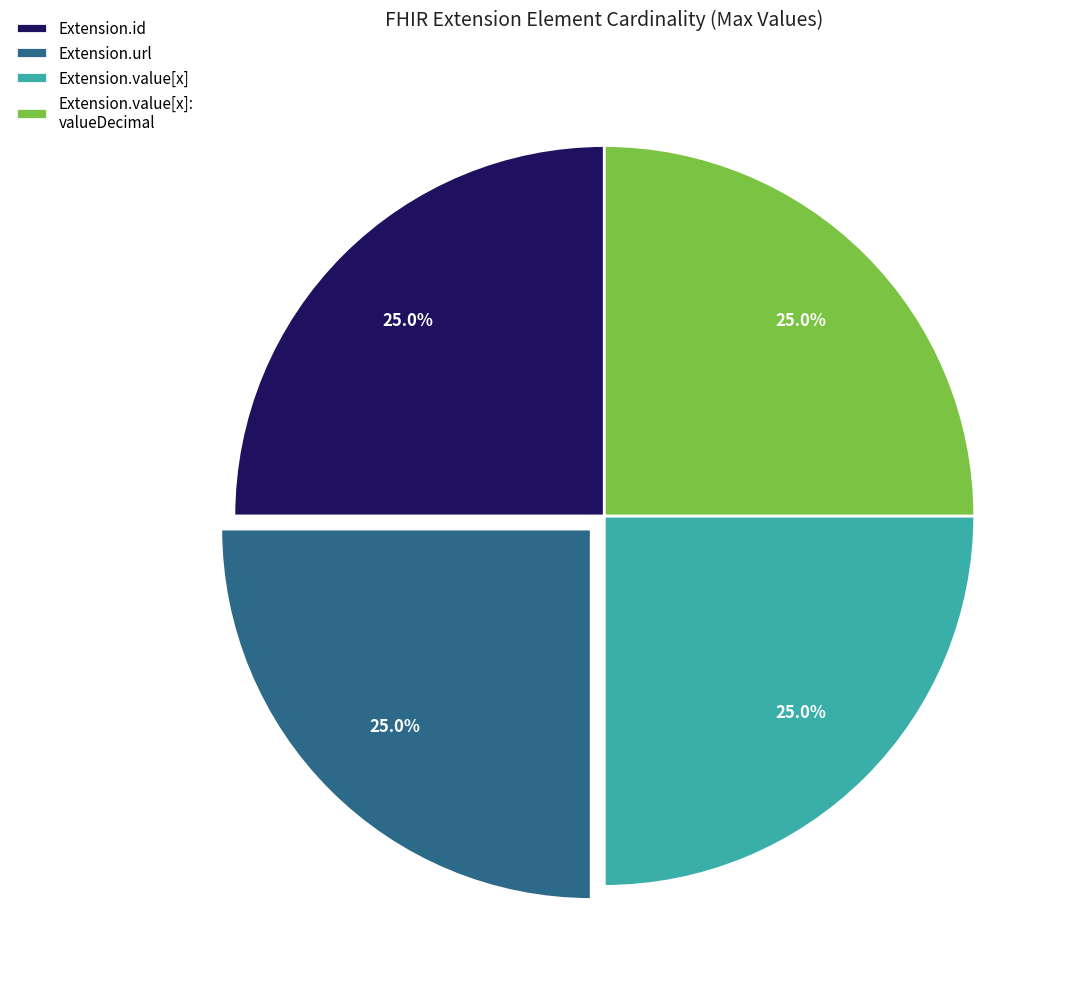

To the nearest percent, what is the difference between the largest and smallest slice percentages?

0%